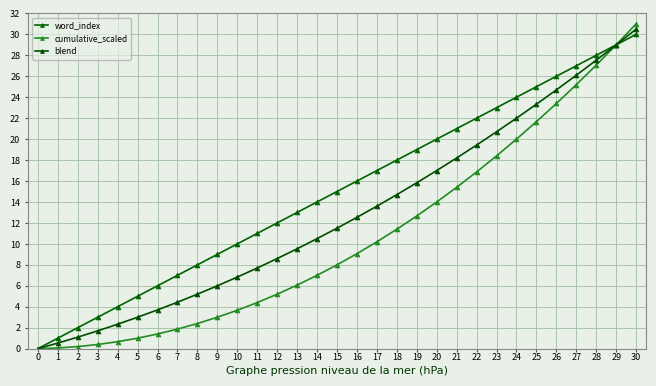

At which category is the sum across all series the highest?

30